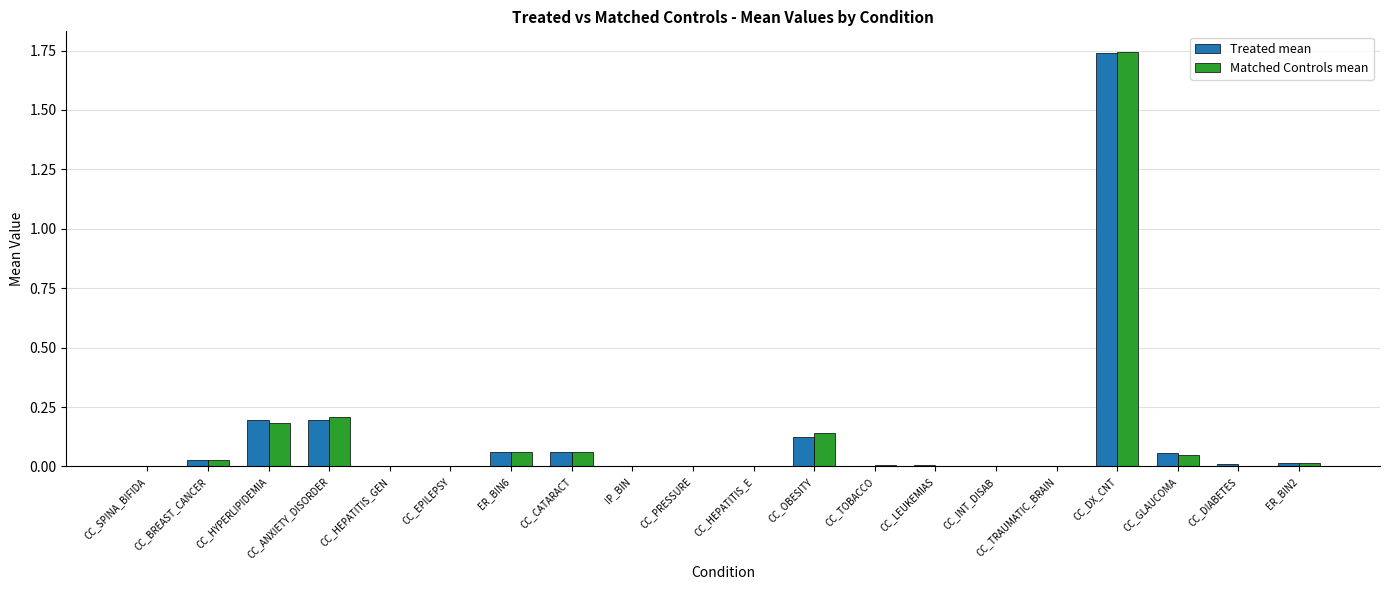

How many groups of bars are there?

20